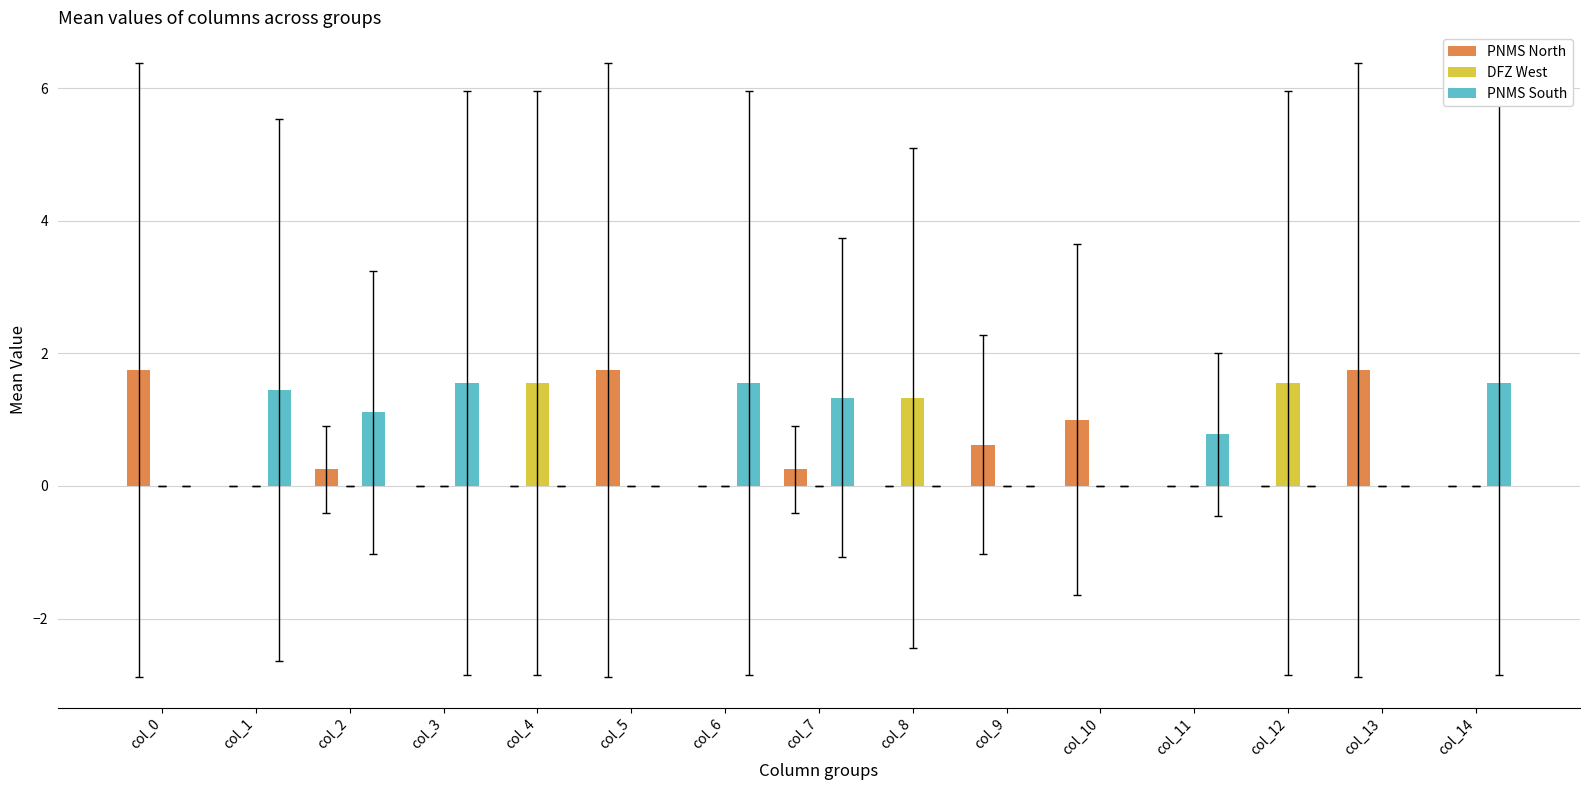

What is the greatest value displayed?

1.8